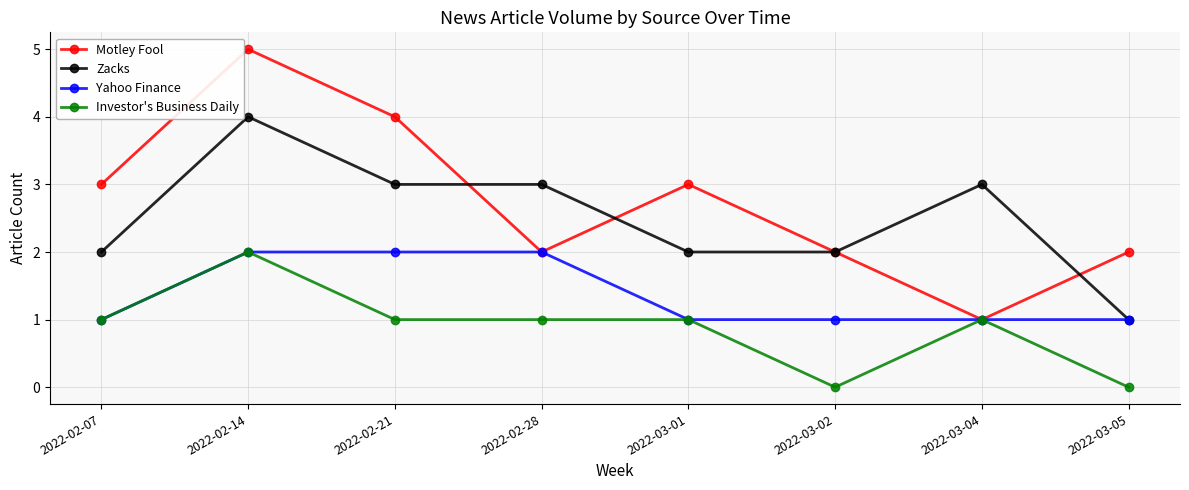

What is the greatest value displayed?

5